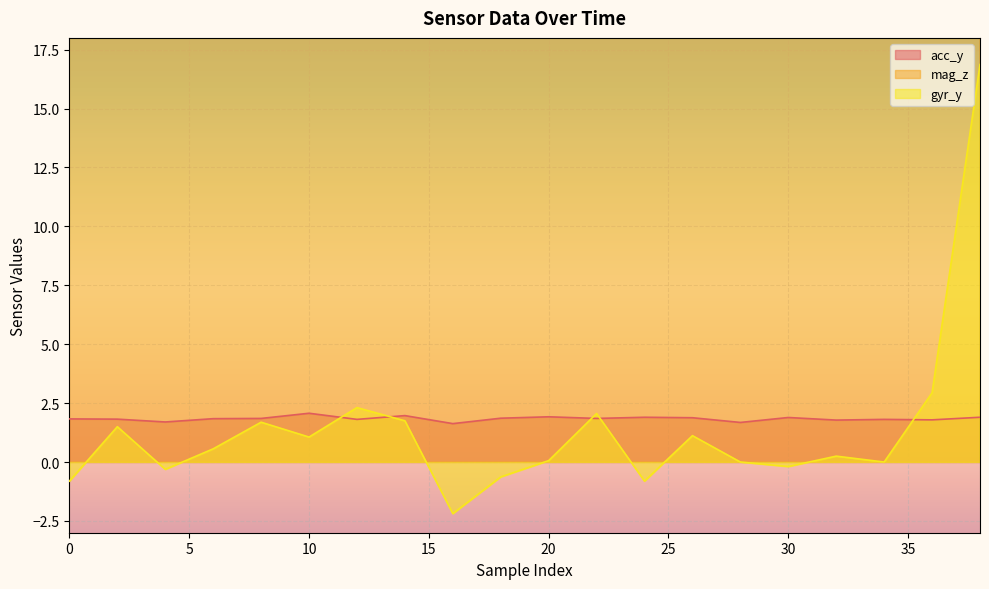

How many categories are shown in the chart?

20